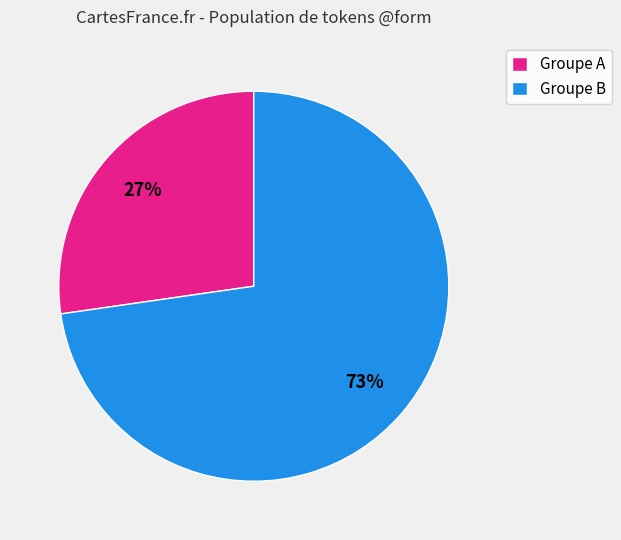

How many segments does this pie chart have?

2